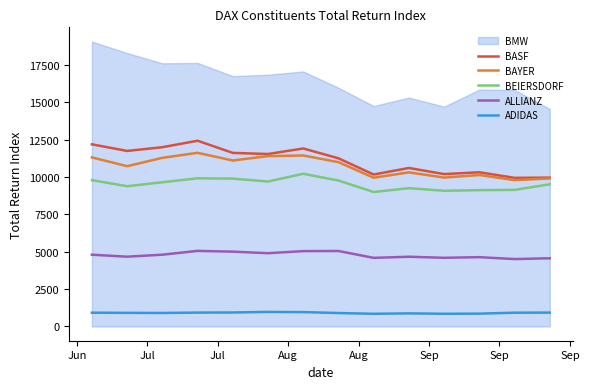

True or false: BASF and BEIERSDORF cross at least once.

False